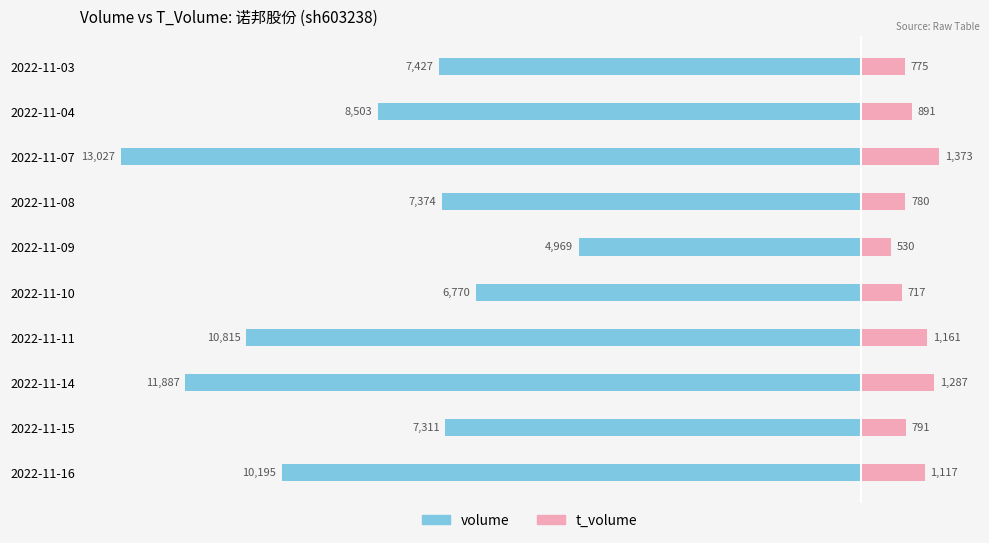

Count the number of data series in this chart.

2